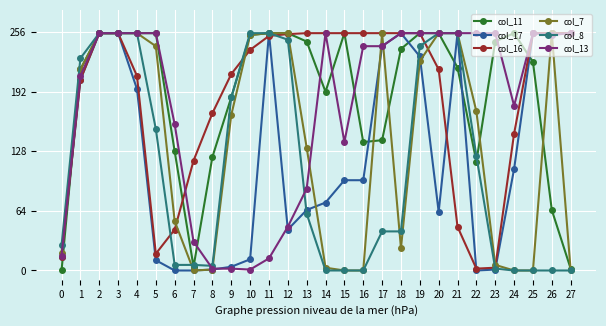

Where is col_11 nearest to the value 127?

6